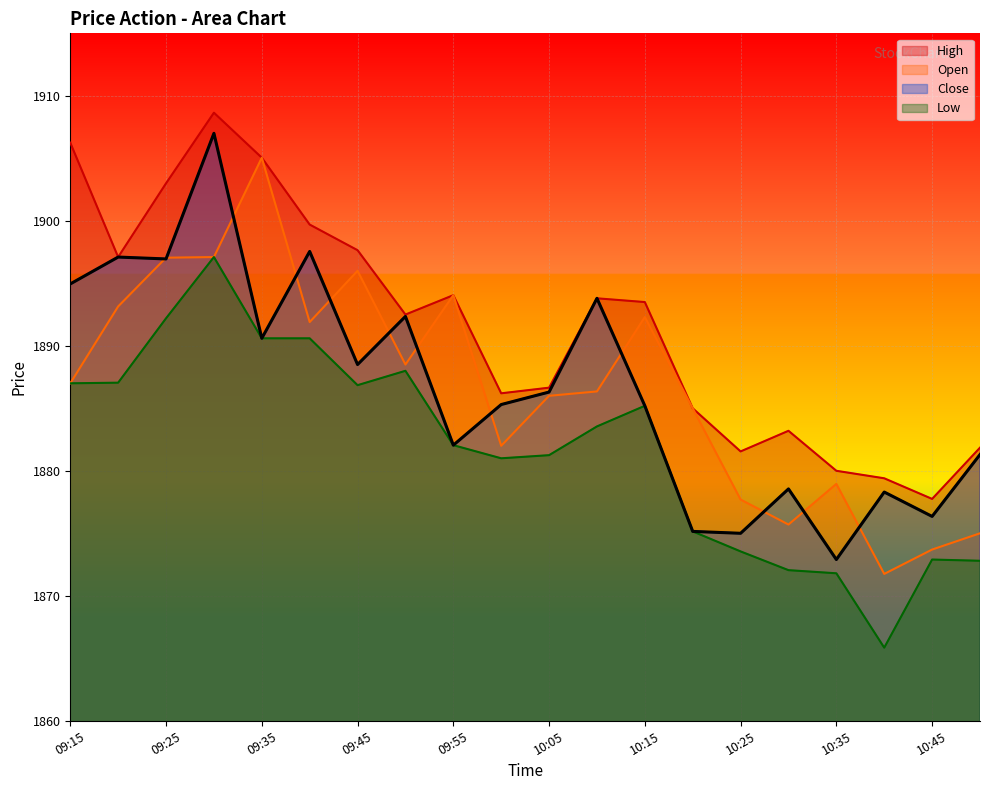

The Close series shows 1055.3 at 09:20. True or false?

False